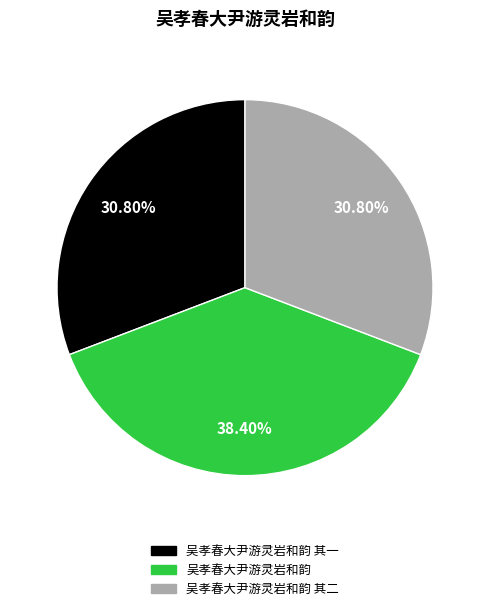

To the nearest percent, what is the difference between the largest and smallest slice percentages?

8%